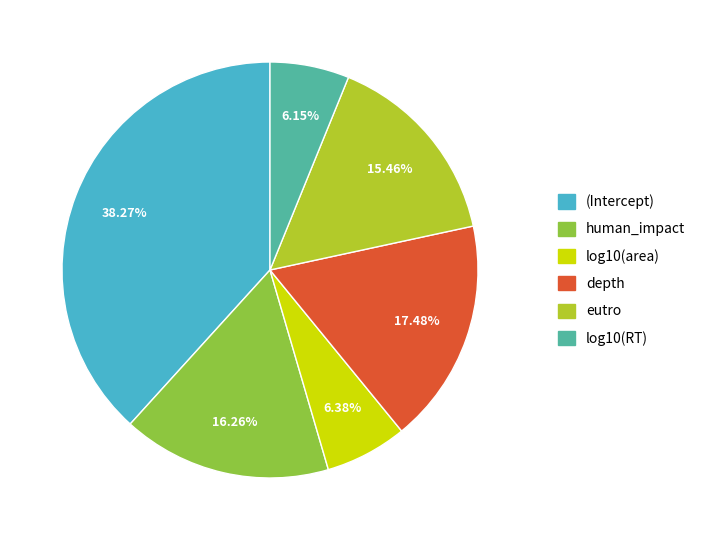

Does (Intercept) represent more than half of the total?

No